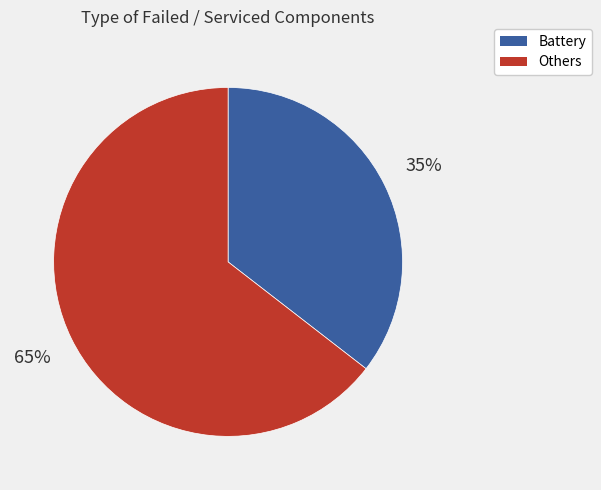

Is there a majority slice in this chart?

Yes